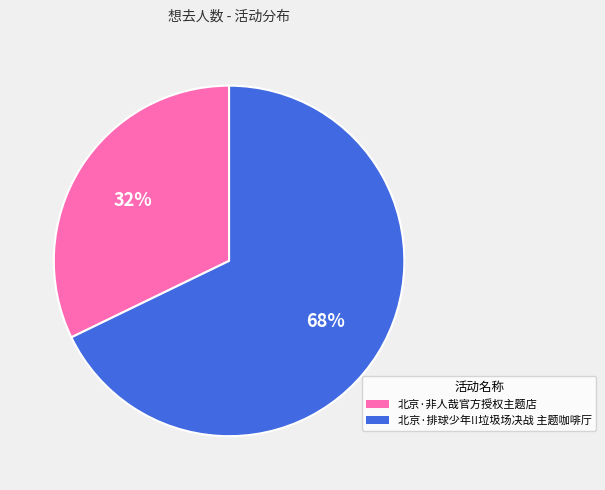

Rank the categories by value from highest to lowest.

北京·排球少年!!垃圾场决战 主题咖啡厅, 北京·非人哉官方授权主题店